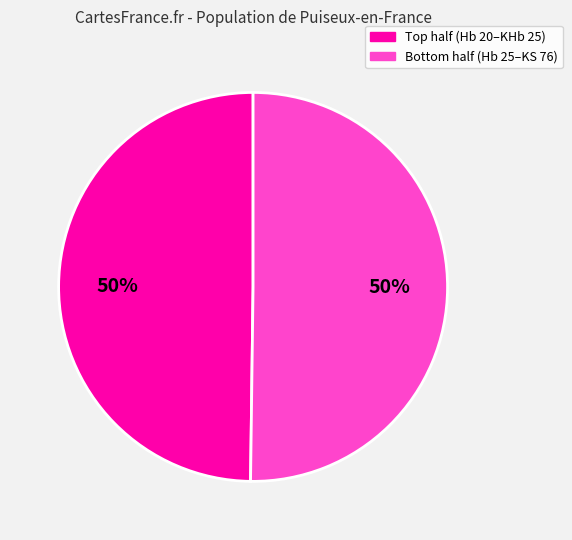

To the nearest percent, what is the average slice percentage?

50%